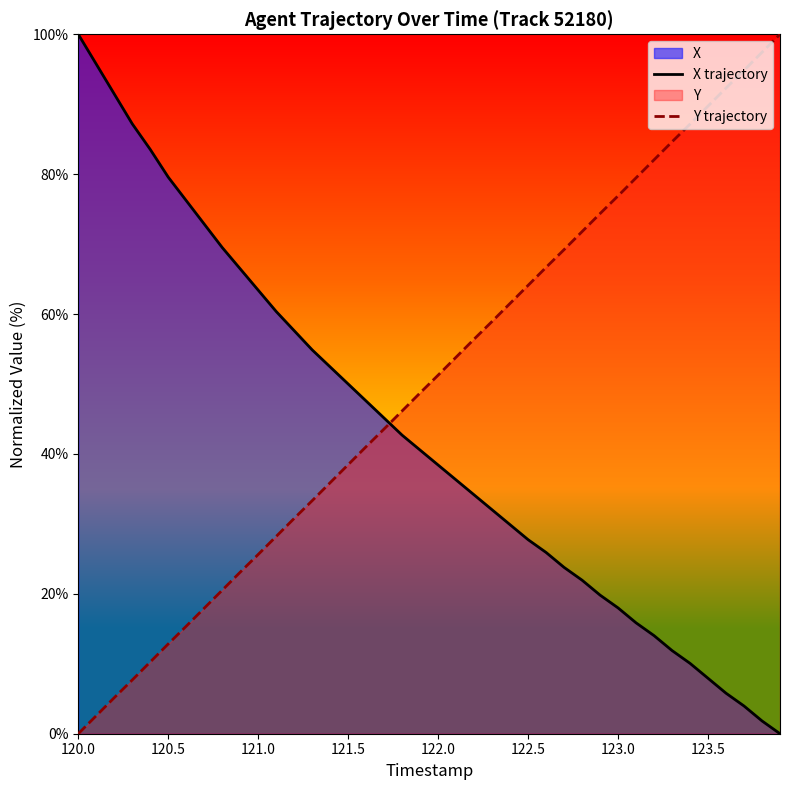

Reading left to right, transcribe all the data shown in this chart.

X trajectory: 100.0	95.7	91.5	87.2	83.5	79.6	76.2	72.9	69.5	66.5	63.4	60.4	57.6	54.9	52.4	50.0	47.6	45.1	42.7	40.5	38.4	36.3	34.1	32.0	29.9	27.7	25.9	23.8	22.0	19.8	18.0	15.9	14.0	11.9	10.1	7.9	5.8	4.0	1.8	0.0
Y trajectory: 0.0	2.6	5.2	7.7	10.3	12.8	15.4	17.9	20.5	23.1	25.6	28.2	30.8	33.3	35.9	38.5	41.0	43.6	46.2	48.7	51.3	53.8	56.4	59.0	61.5	64.1	66.7	69.2	71.8	74.4	76.9	79.5	82.1	84.6	87.2	89.7	92.3	94.8	97.4	100.0